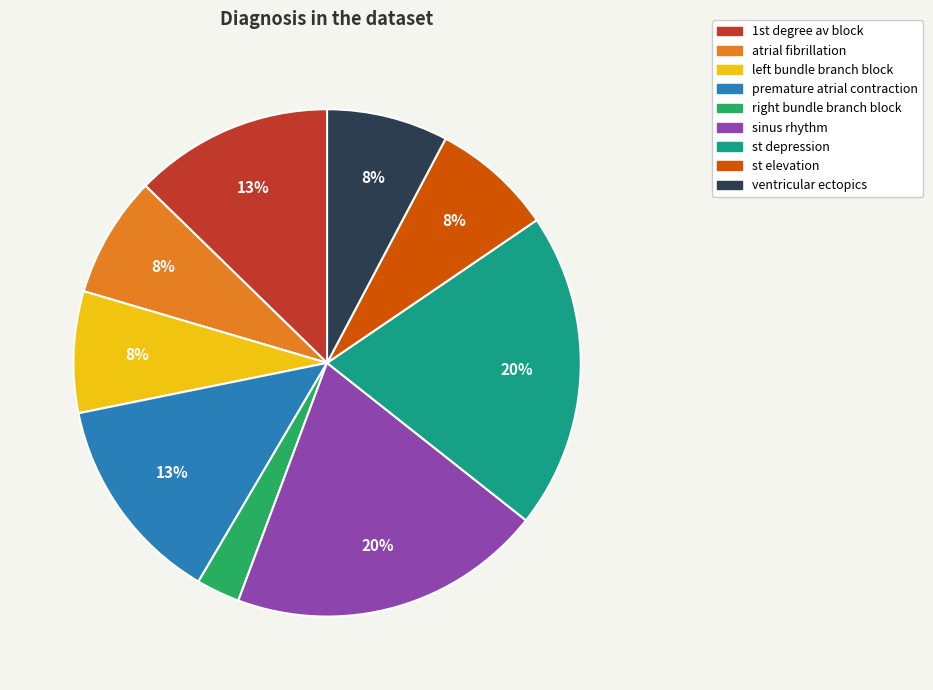

What percentage is the premature atrial contraction slice, to the nearest percent?

13%